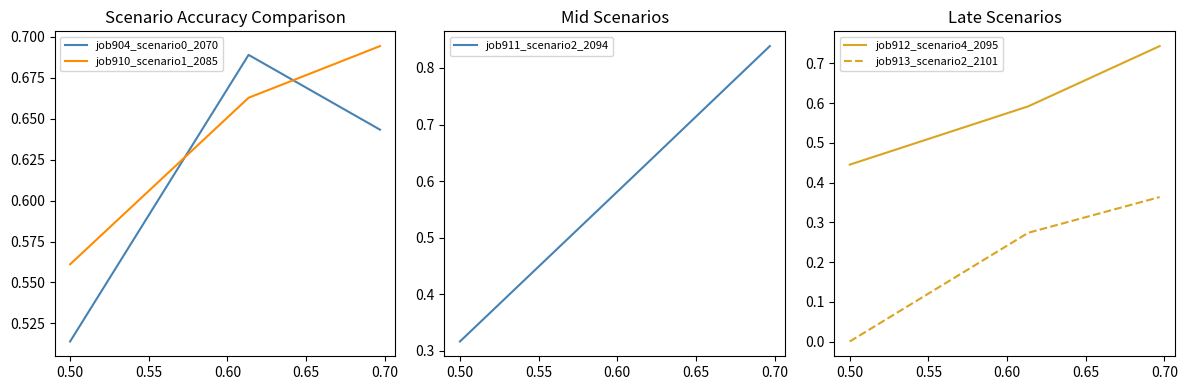

How many job911_scenario2_2094 values are between 0 and 1?

3